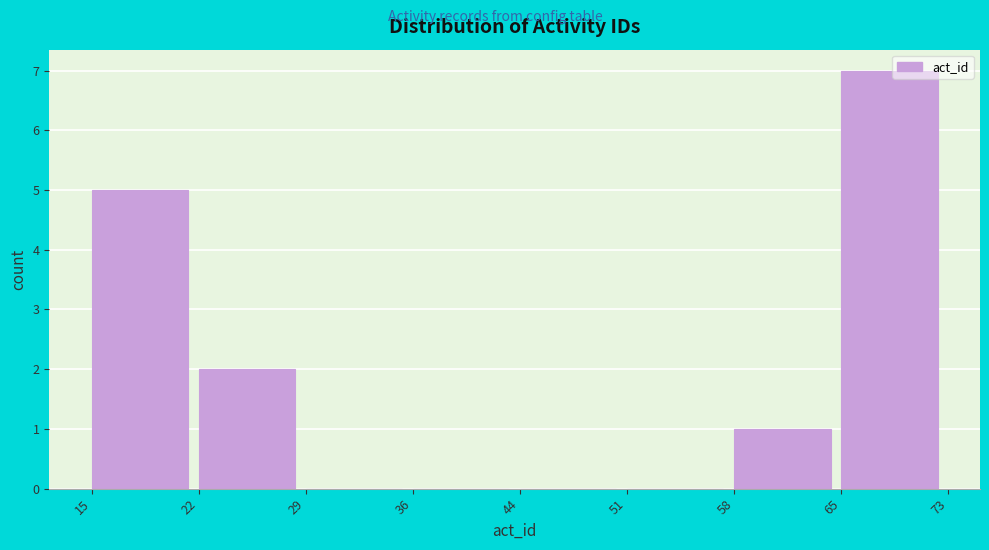

Reading left to right, extract all data points from this chart.

15=5	22=2	29=0	36=0	44=0	51=0	58=1	65=7